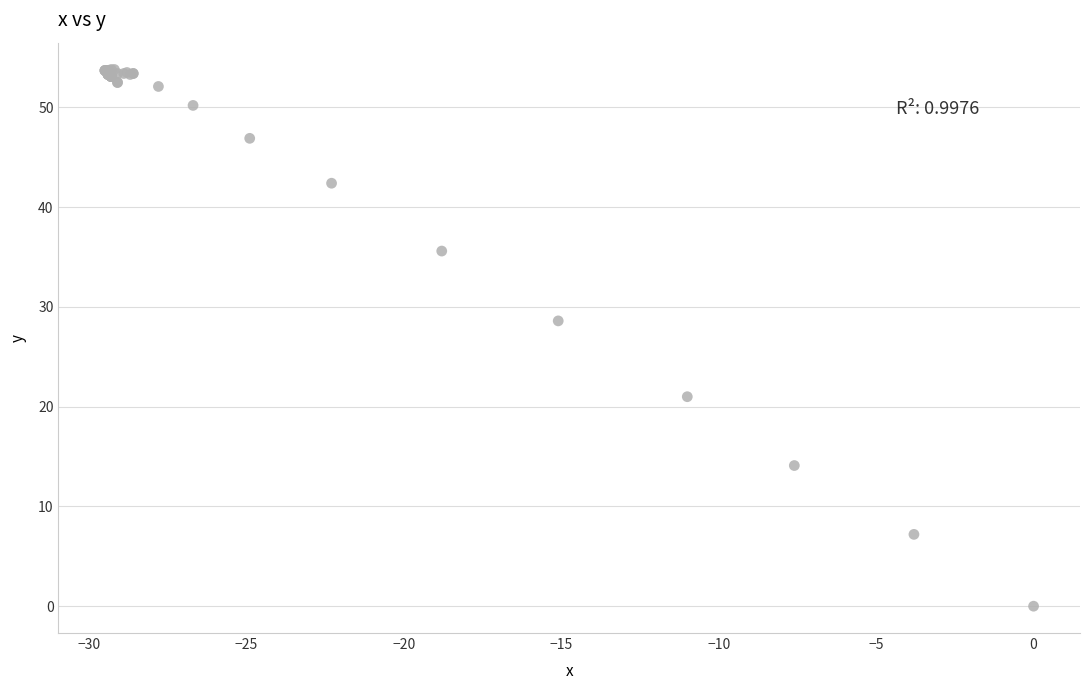

What Y value in the scatter plot is closest to 26?

28.6